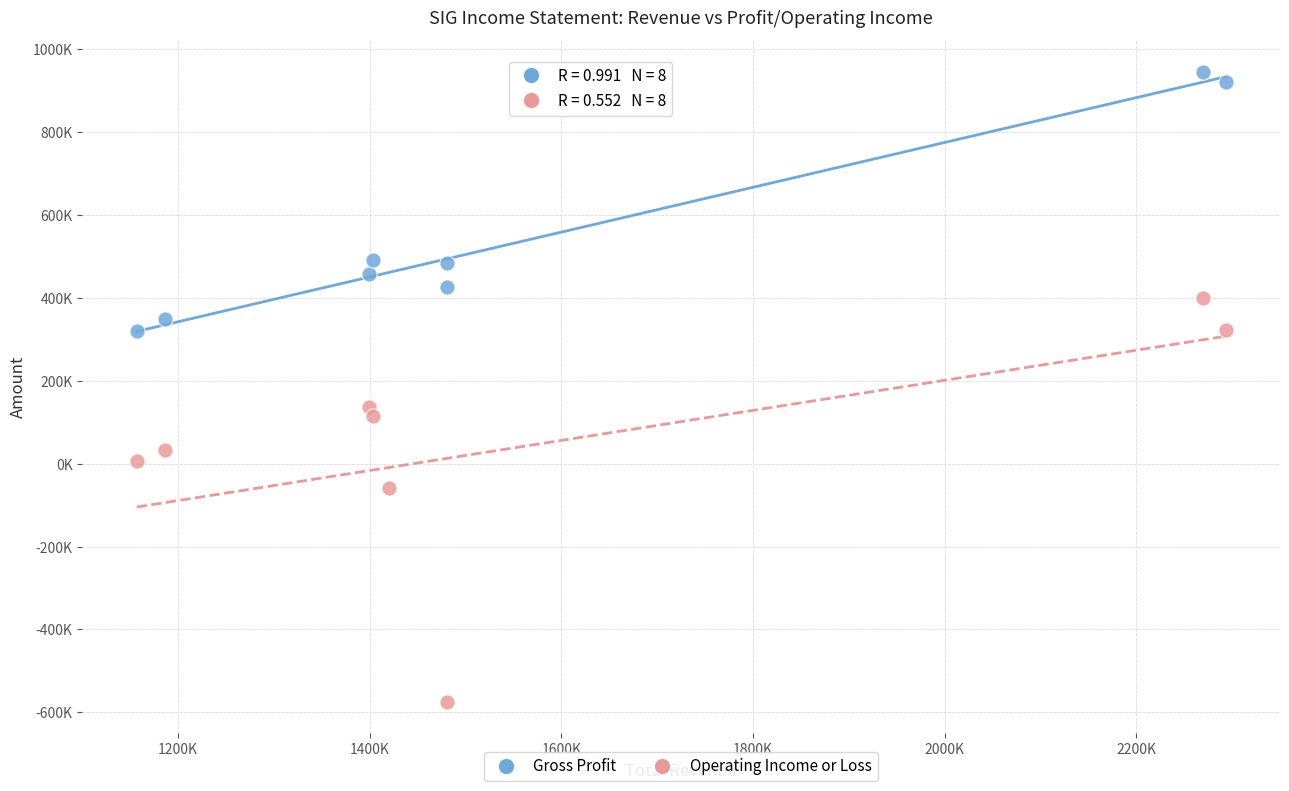

Which series contains the lowest Y value?

Operating Income or Loss